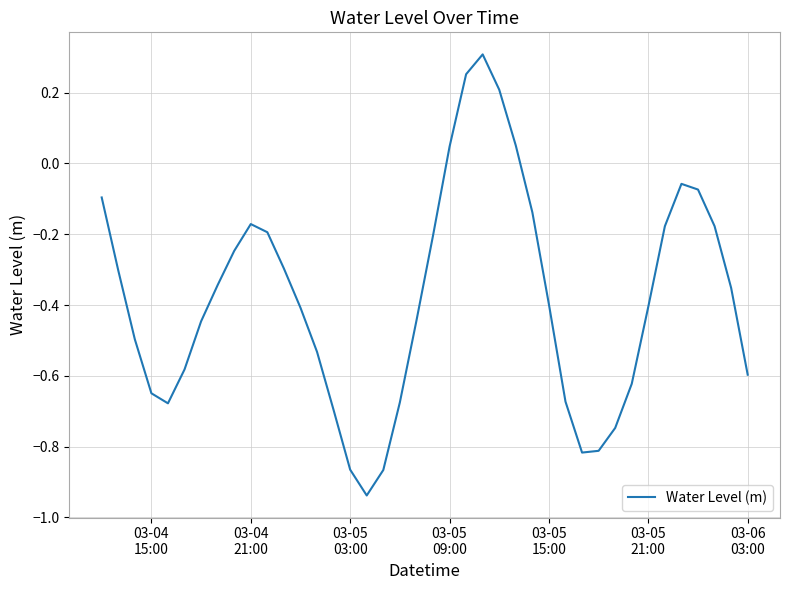

What is the difference between the maximum and minimum values?

1.2